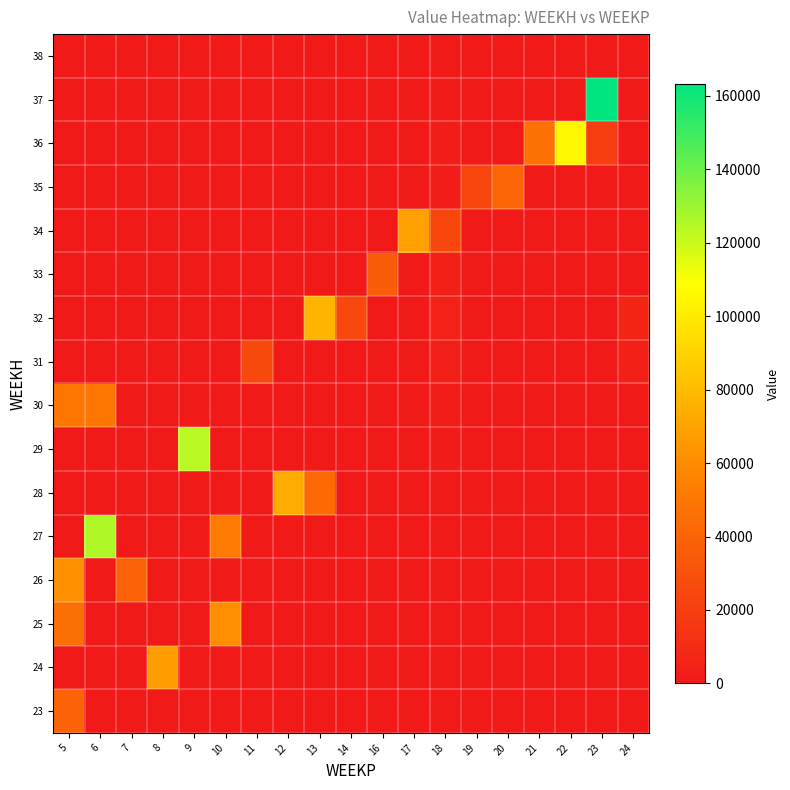

At 20, list the series in order from smallest to largest.

23, 24, 25, 26, 27, 28, 29, 30, 31, 32, 33, 34, 36, 37, 38, 35